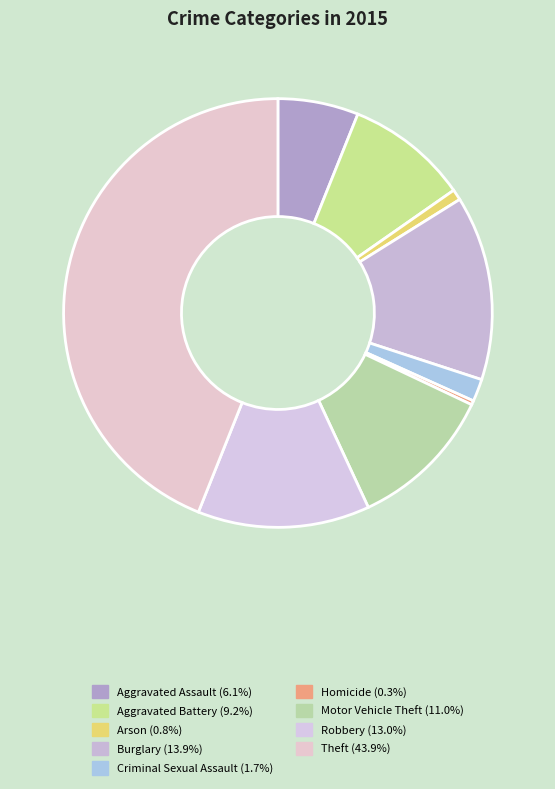

Is the sum of Burglary and Criminal Sexual Assault greater than half?

No